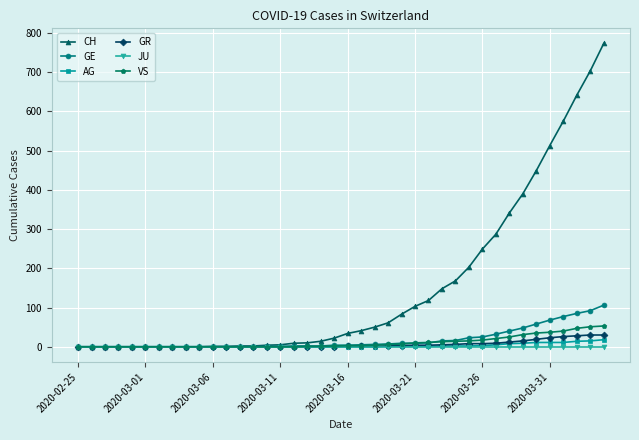

What is the average value of the CH series?

150